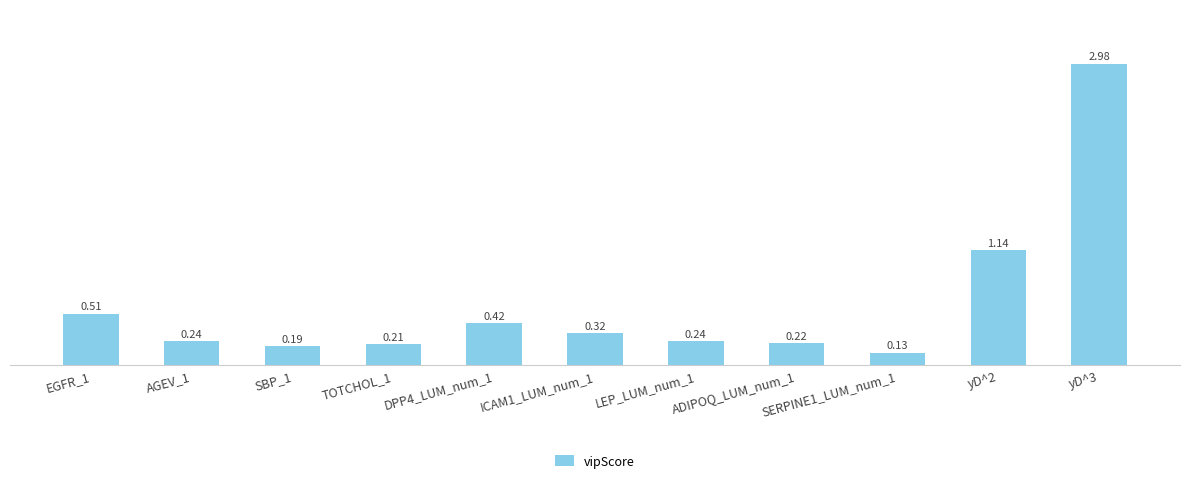

Which has a higher value, yD^2 or yD^3?

yD^3